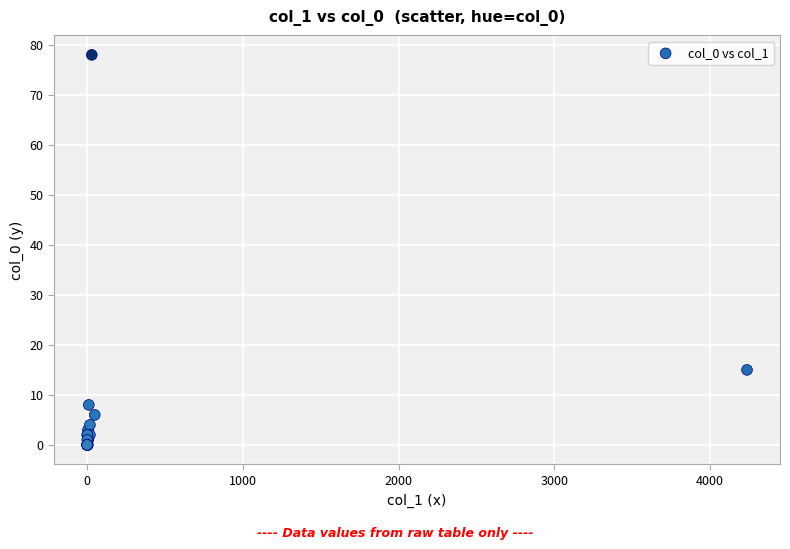

What Y value in the scatter plot is closest to 39?

15